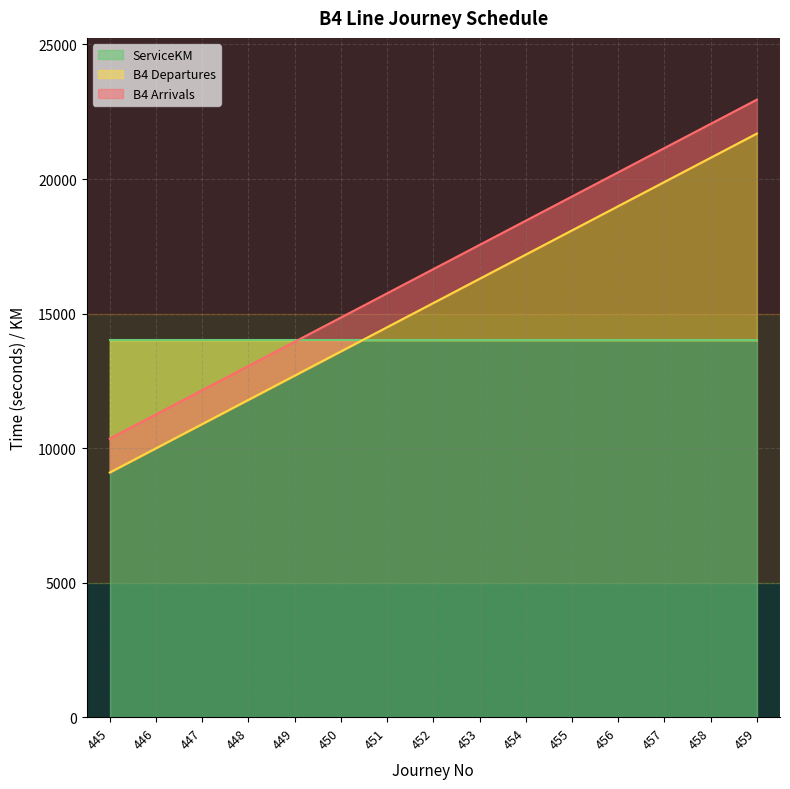

What is the sum of all B4 Arrivals values?

249750